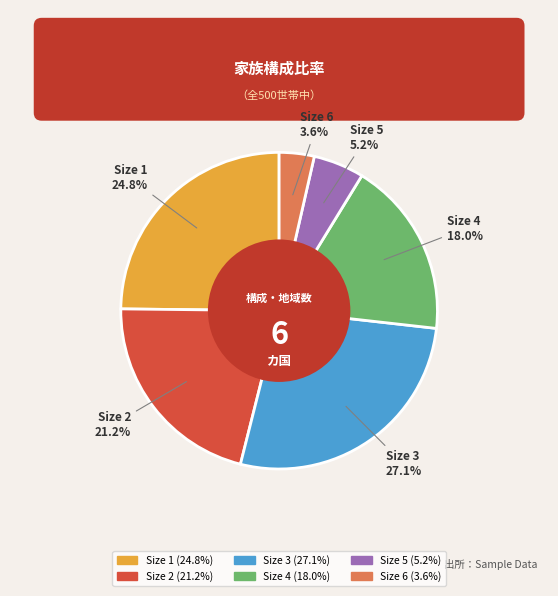

Is there a majority slice in this chart?

No